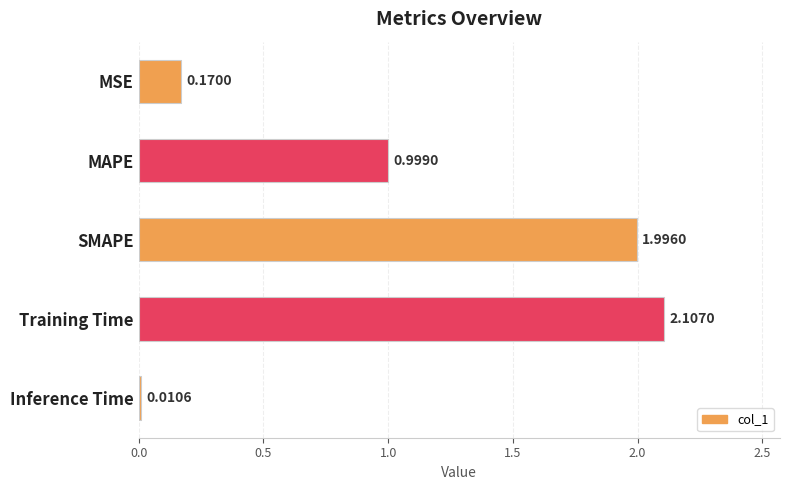

What is the label of the 4th bar from the top?

Training Time